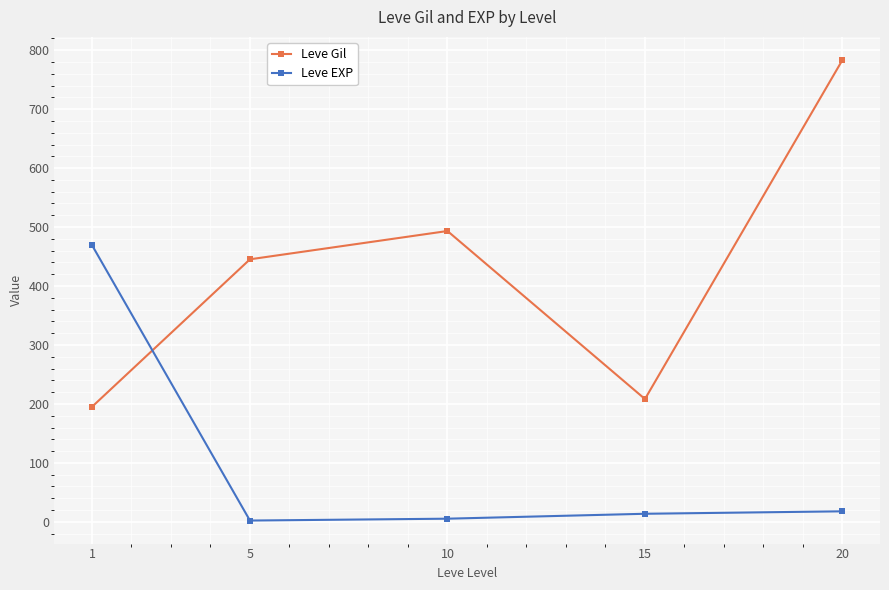

What is the total value across all series at 15?

222.0